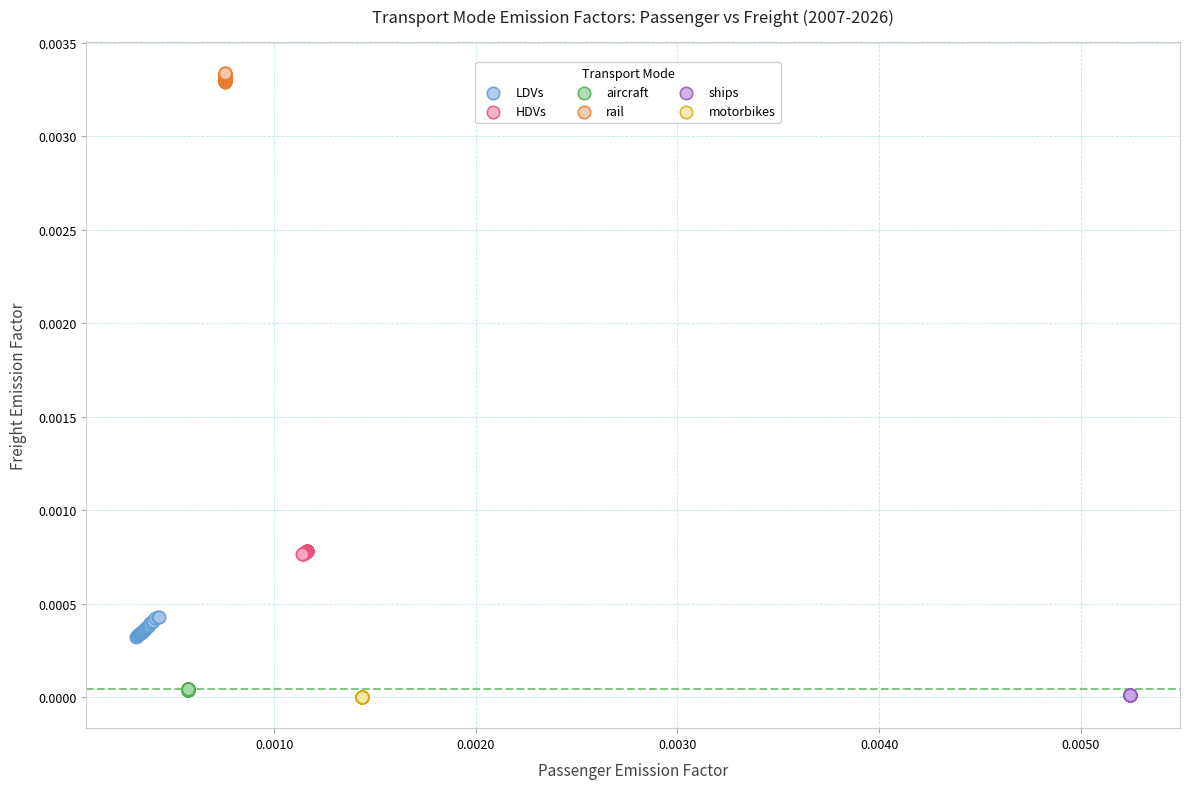

Which series reaches the maximum Y coordinate?

rail